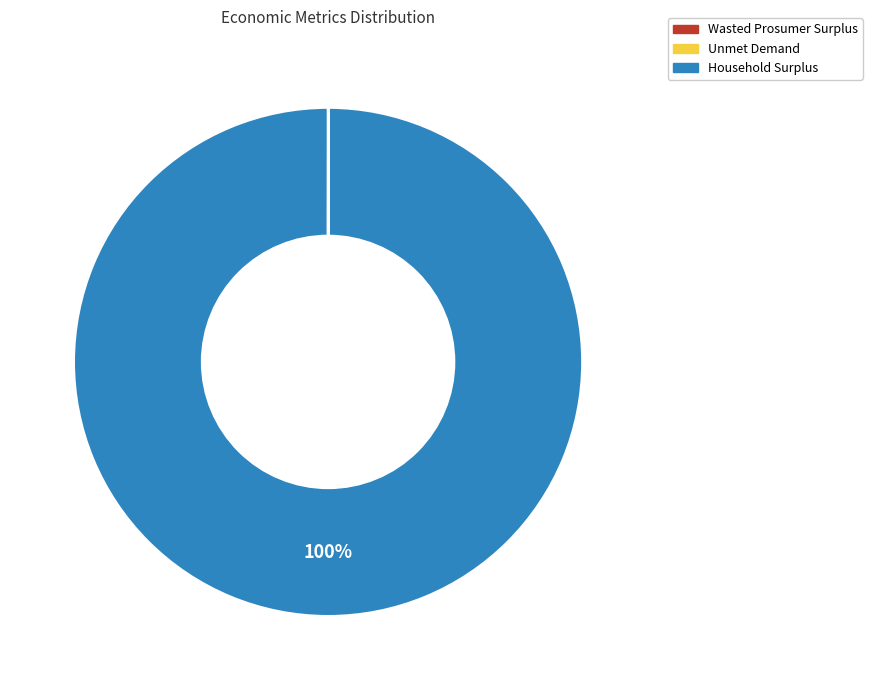

What is the largest slice in the pie chart?

Household Surplus